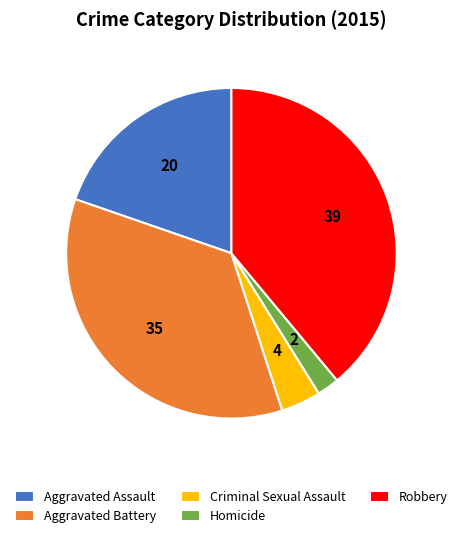

Is the sum of Aggravated Assault and Criminal Sexual Assault greater than half?

No